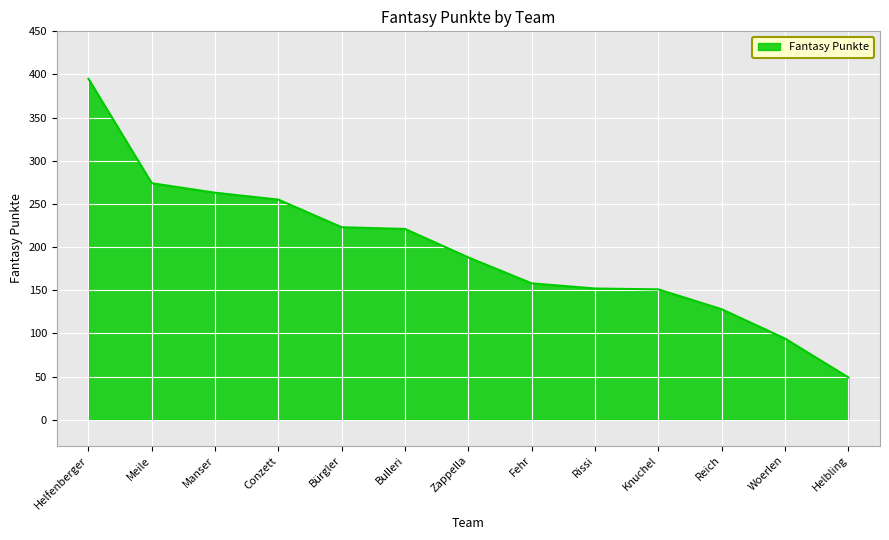

Approximately how many times larger is the value at Rissi compared to Helfenberger?

0.4